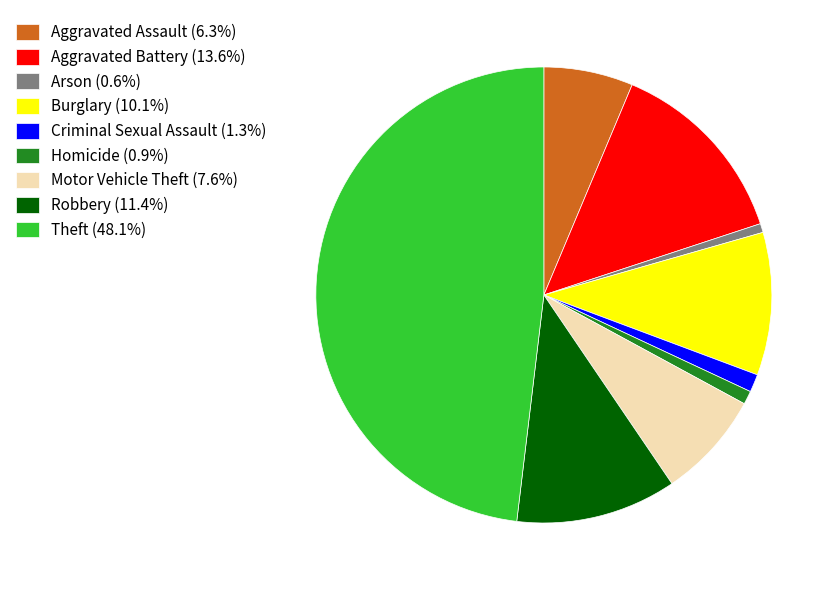

How many segments does this pie chart have?

9